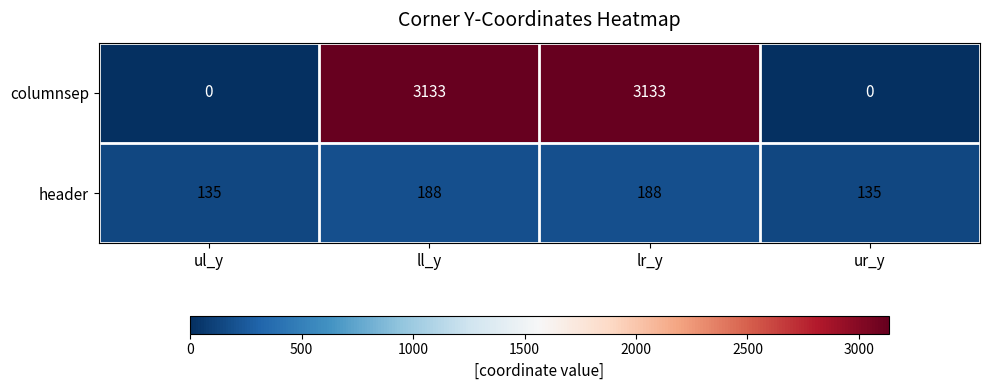

True or false: columnsep has a value of 3133 at ll_y.

True